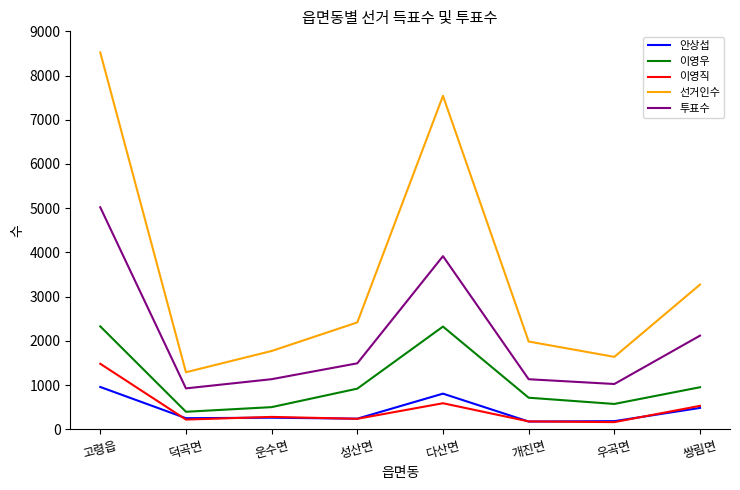

Which series changed the most between 고령읍 and 다산면?

투표수